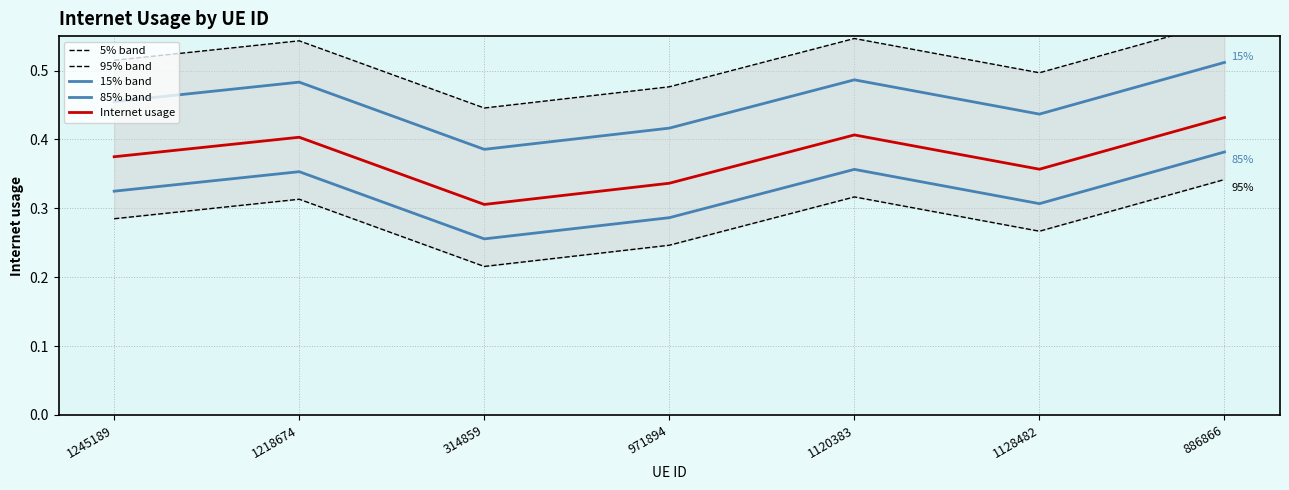

Which label corresponds to the smallest value in the chart?

314859